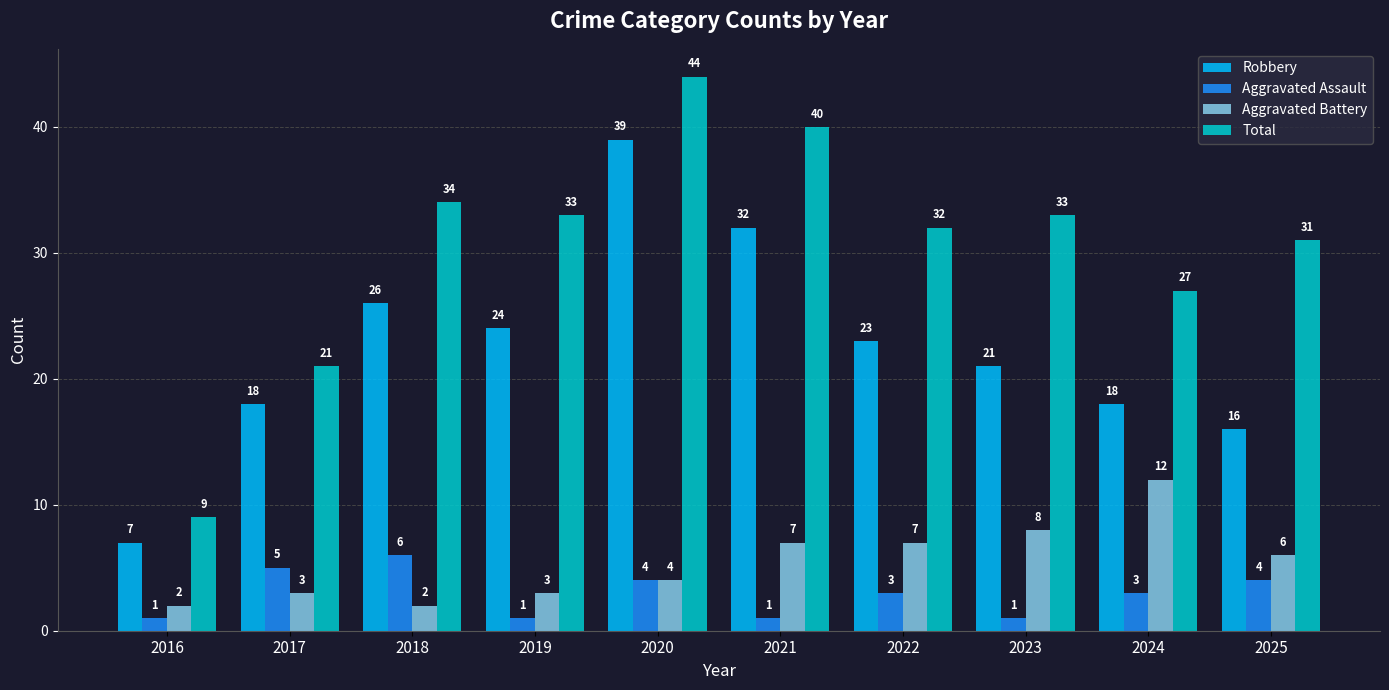

Between 2017 and 2023, which series saw the biggest shift?

Total